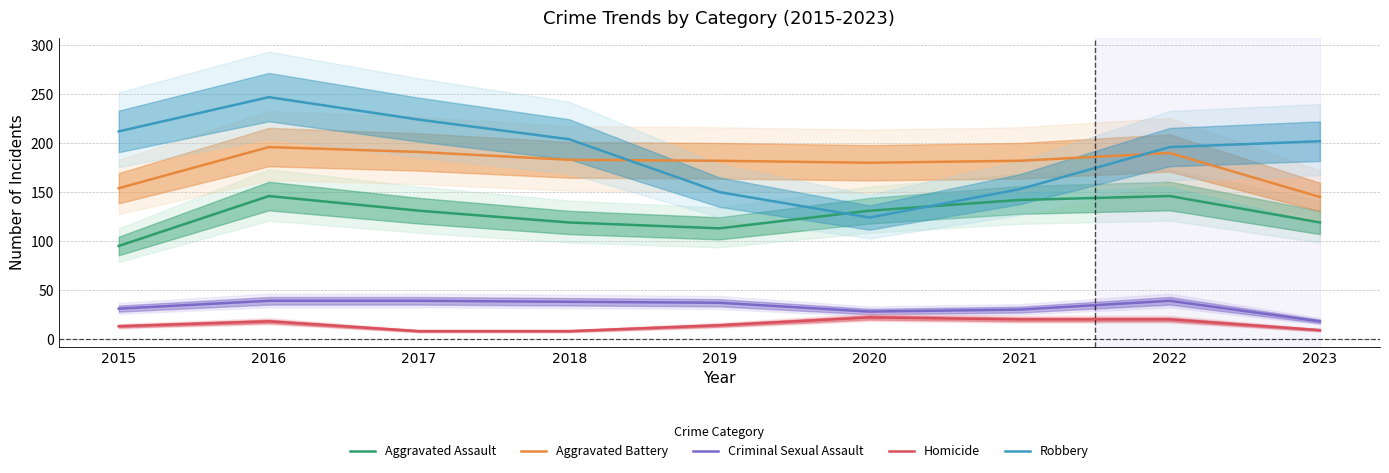

Rank the categories by Aggravated Battery value from highest to lowest.

2016, 2017, 2022, 2018, 2019, 2021, 2020, 2015, 2023